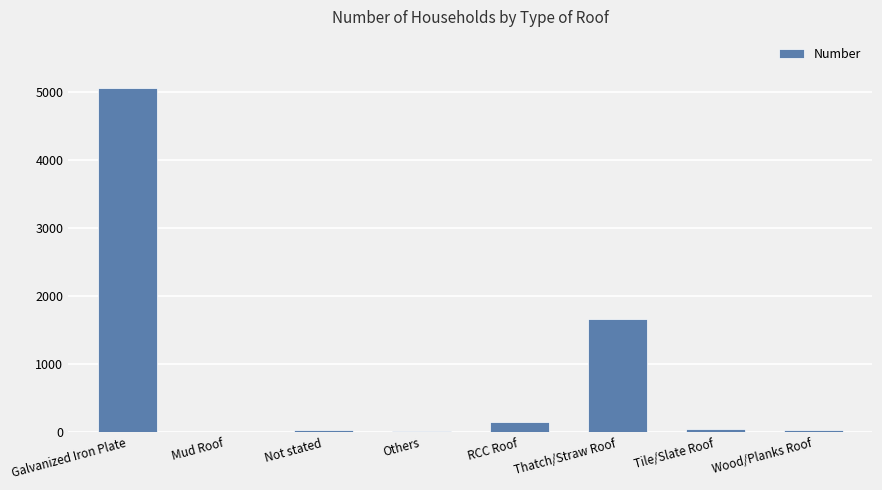

What is the approximate value at Wood/Planks Roof, to the nearest 10?

30